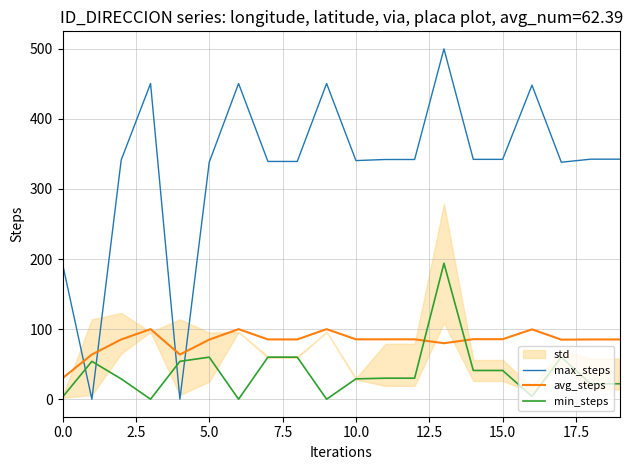

What is the maximum value for max_steps?

500.0